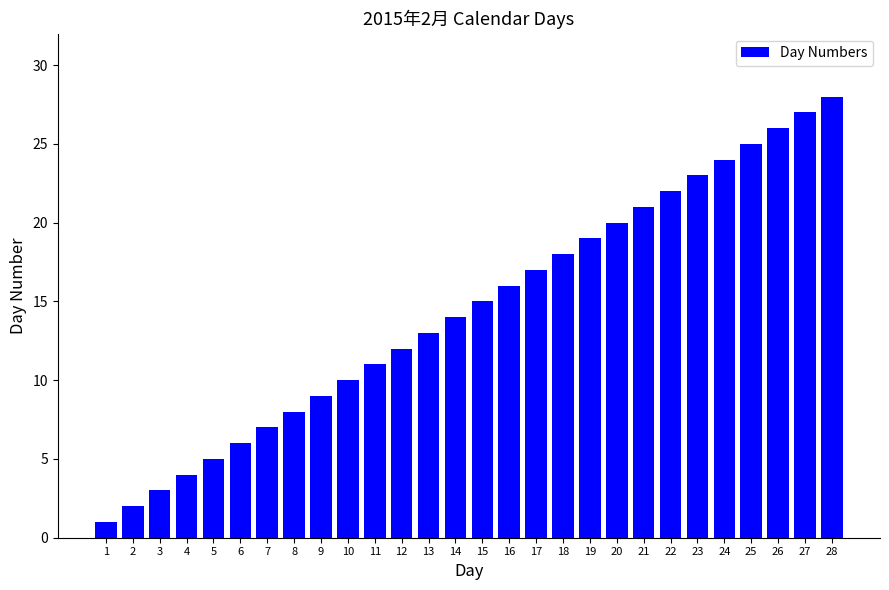

What is the sum of the values at 22 and 20?

42